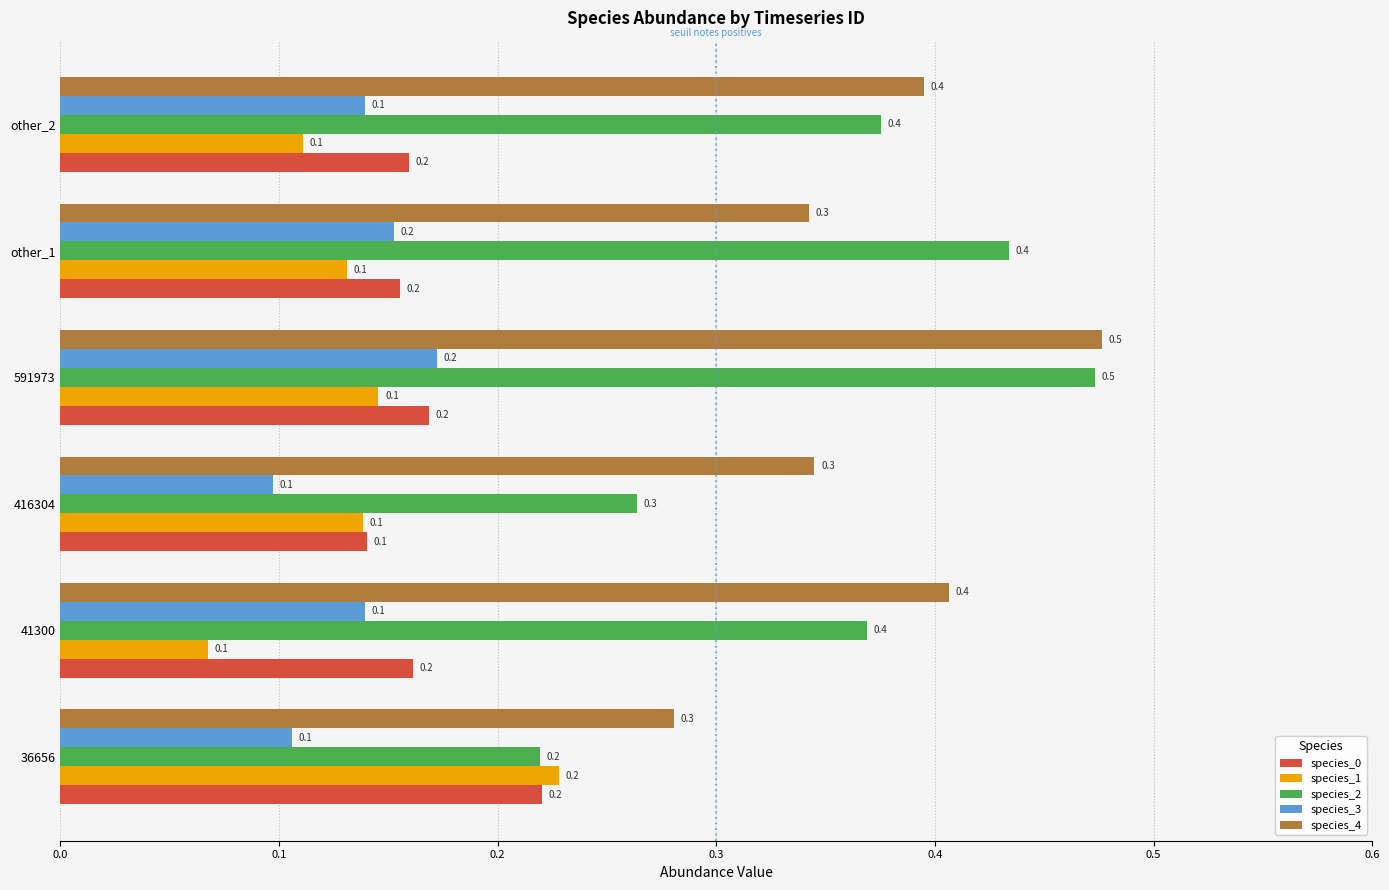

Which series has the widest spread of values?

species_2